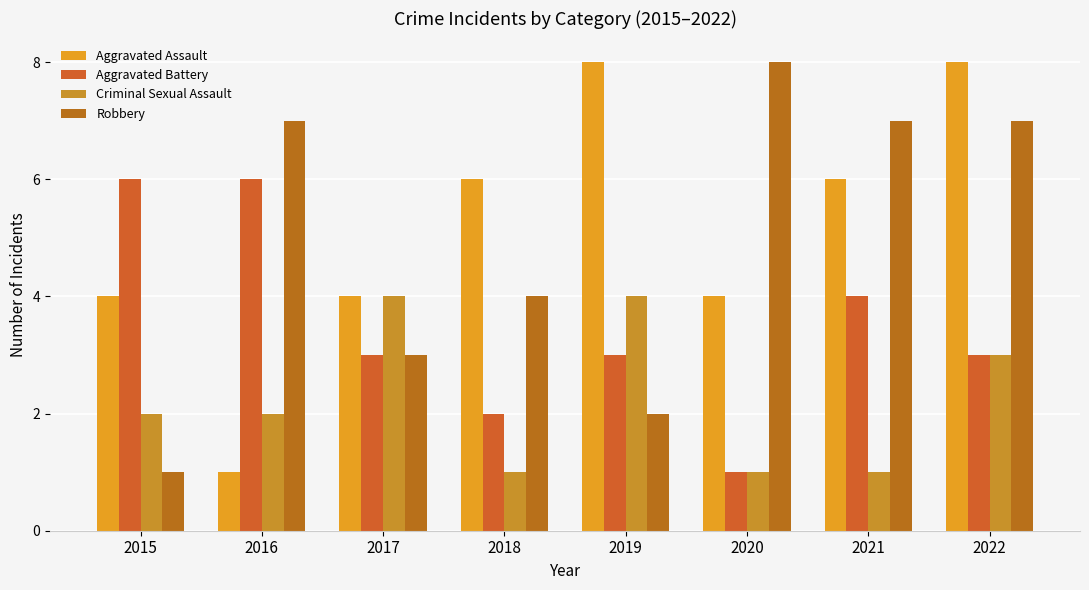

How many bars are there in total?

32